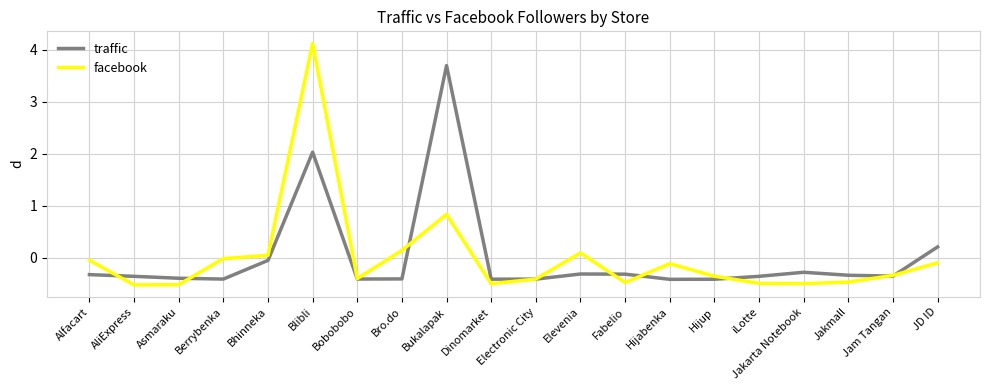

At how many categories does at least one series exceed 2?

2